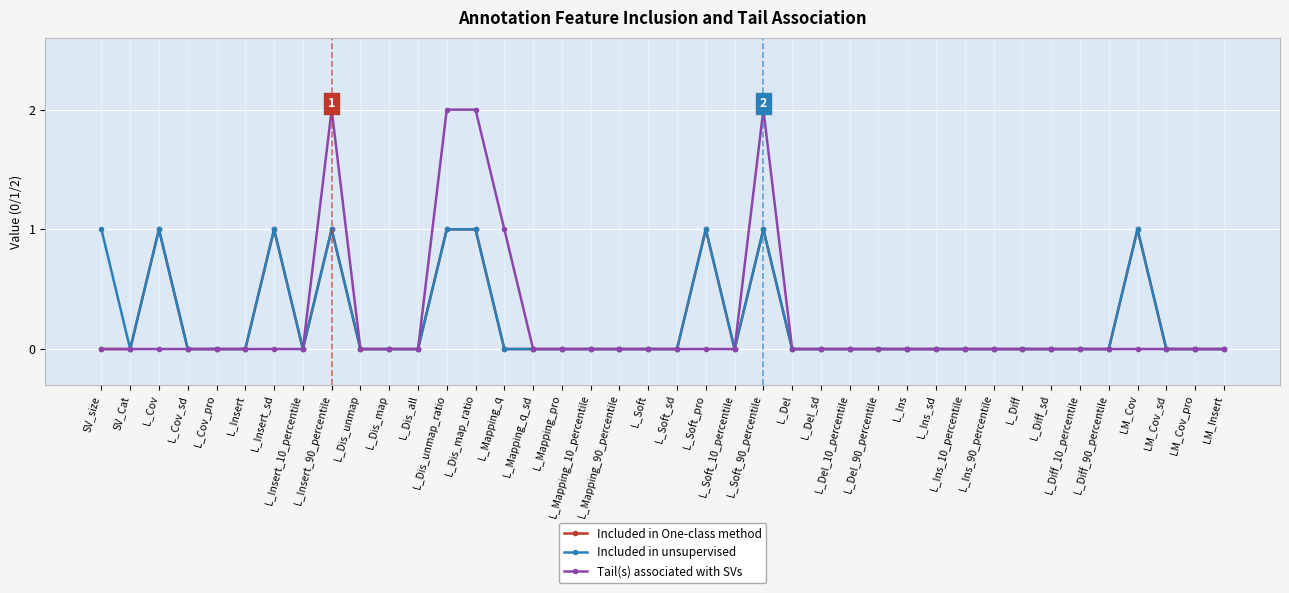

Reading left to right, what are all the values shown in this chart?

Included in One-class method: 0	0	1	0	0	0	1	0	1	0	0	0	1	1	0	0	0	0	0	0	0	1	0	1	0	0	0	0	0	0	0	0	0	0	0	0	1	0	0	0
Included in unsupervised: 1	0	1	0	0	0	1	0	1	0	0	0	1	1	0	0	0	0	0	0	0	1	0	1	0	0	0	0	0	0	0	0	0	0	0	0	1	0	0	0
Tail(s) associated with SVs: 0	0	0	0	0	0	0	0	2	0	0	0	2	2	1	0	0	0	0	0	0	0	0	2	0	0	0	0	0	0	0	0	0	0	0	0	0	0	0	0